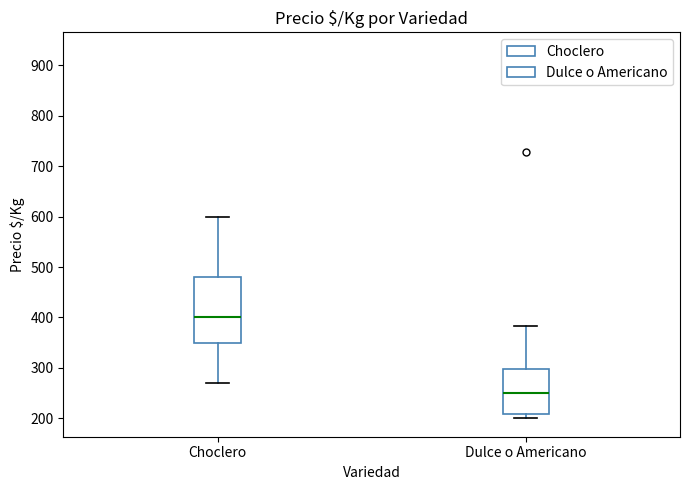

Reading left to right, read every box against the y-axis: the position of its median line, the range the box covers, and the ends of its whiskers. The values are not printed on the chart, so give them approximately, as read against the axis.

Choclero: median 400, box 350 to 480, whiskers 270 to 600
Dulce o Americano: median 250, box 210 to 300, whiskers 200 to 380